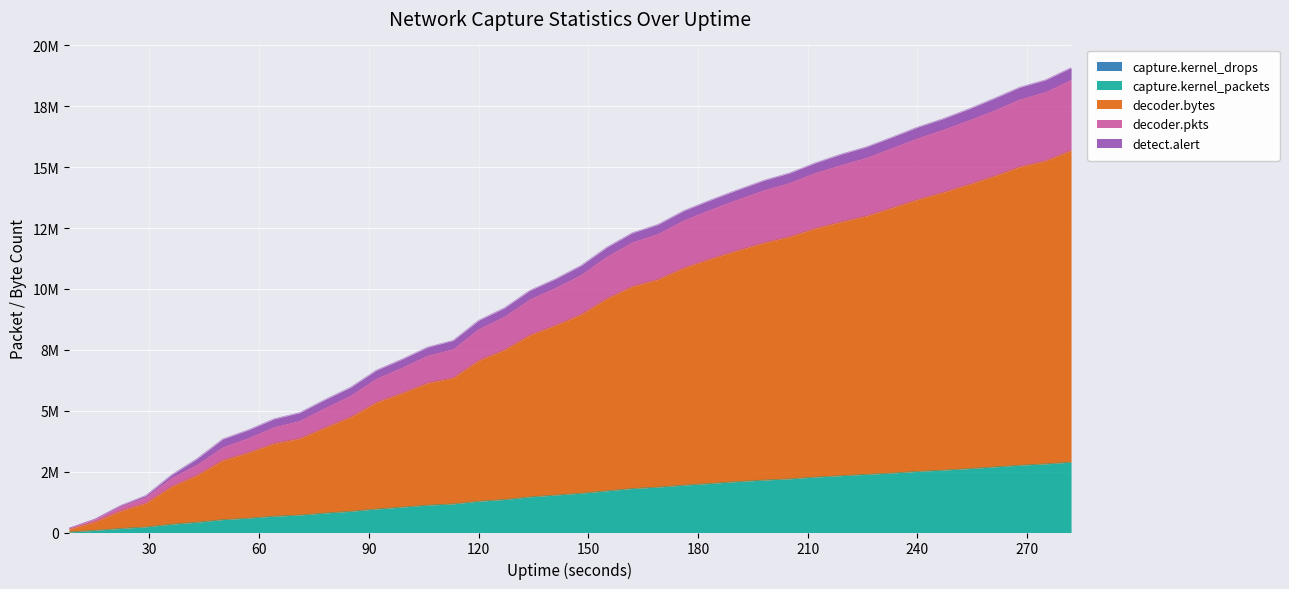

Does the chart display data point markers on the line(s)?

No